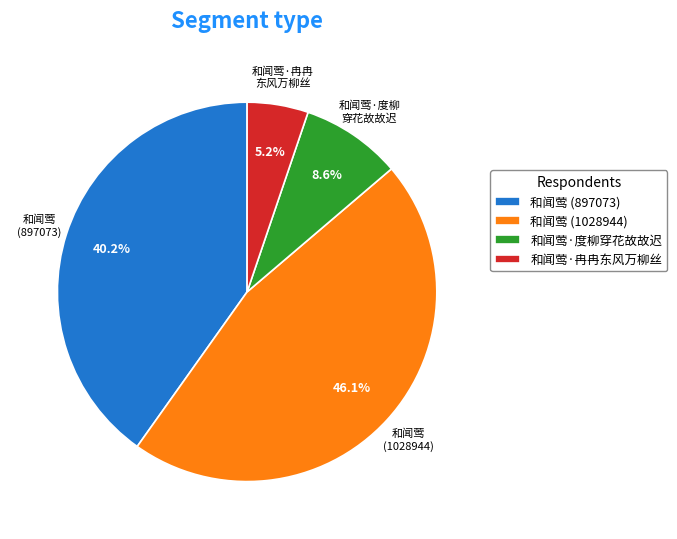

Does 和闻莺 (1028944) represent more than half of the total?

No